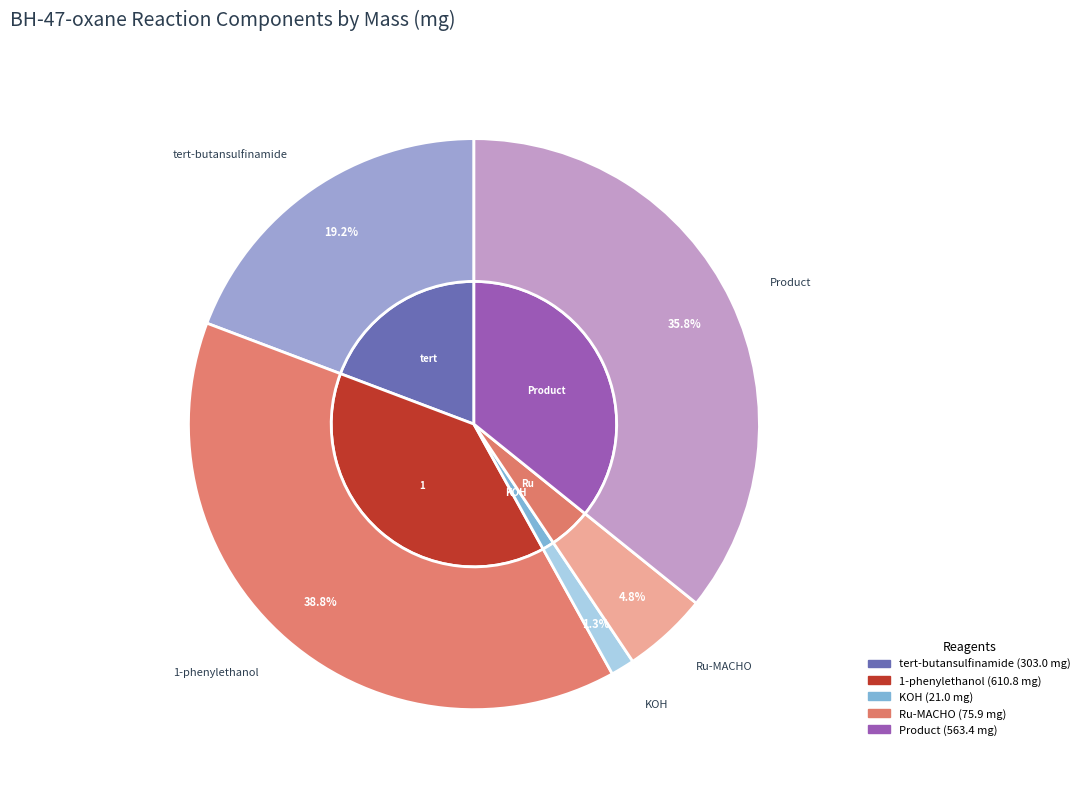

Is the sum of 1-phenylethanol and KOH greater than half?

No